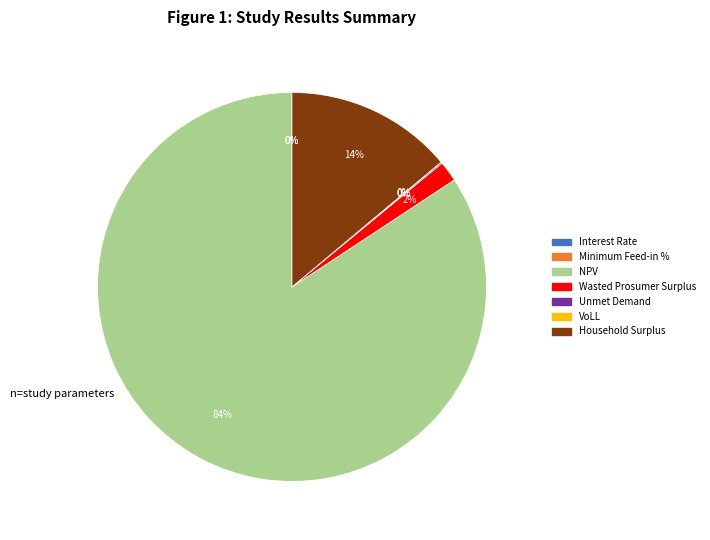

To the nearest percent, what portion does Household Surplus represent?

14%